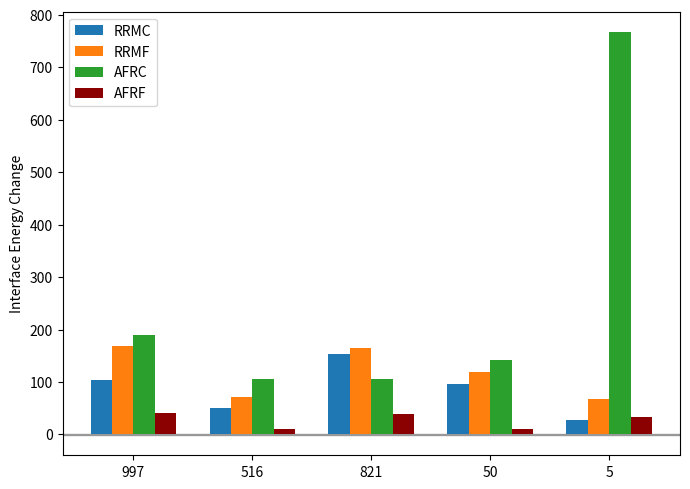

Count the number of data series in this chart.

4